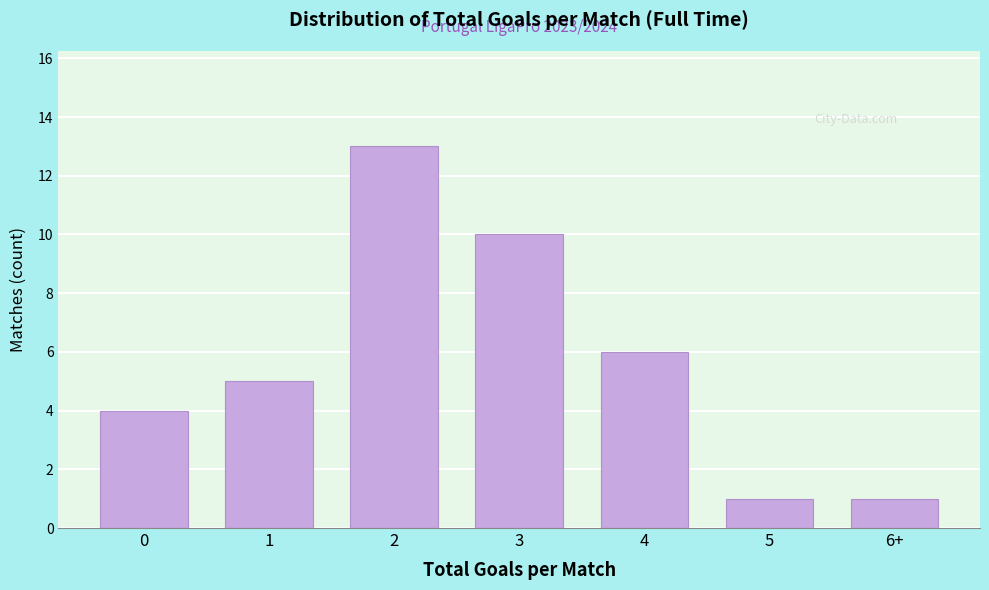

Reading right to left, transcribe all the data shown in this chart.

1	1	6	10	13	5	4